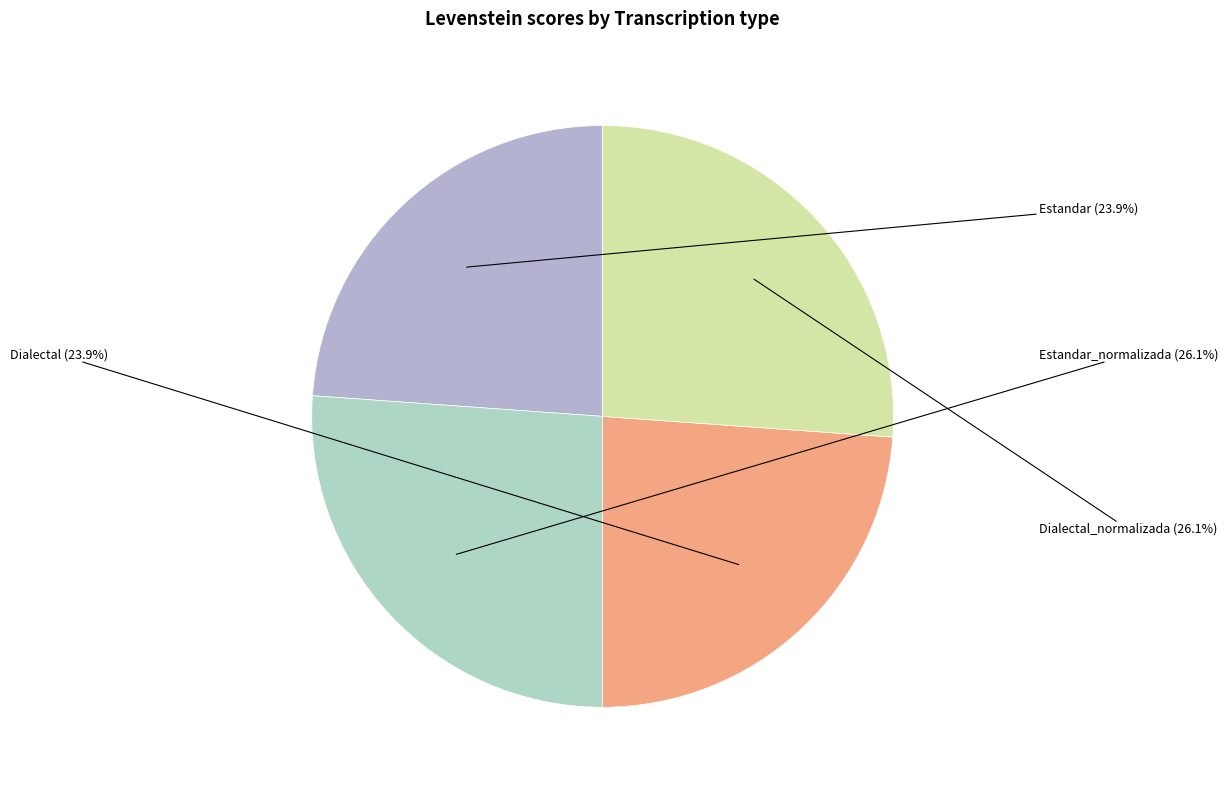

Count the number of slices in the pie.

4